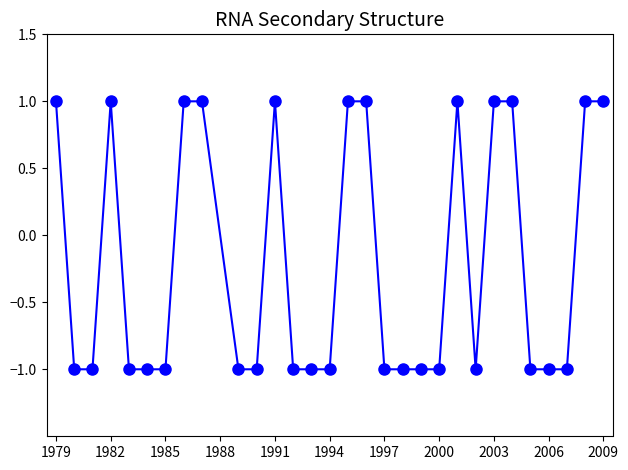

Count the number of values greater than -1.

12